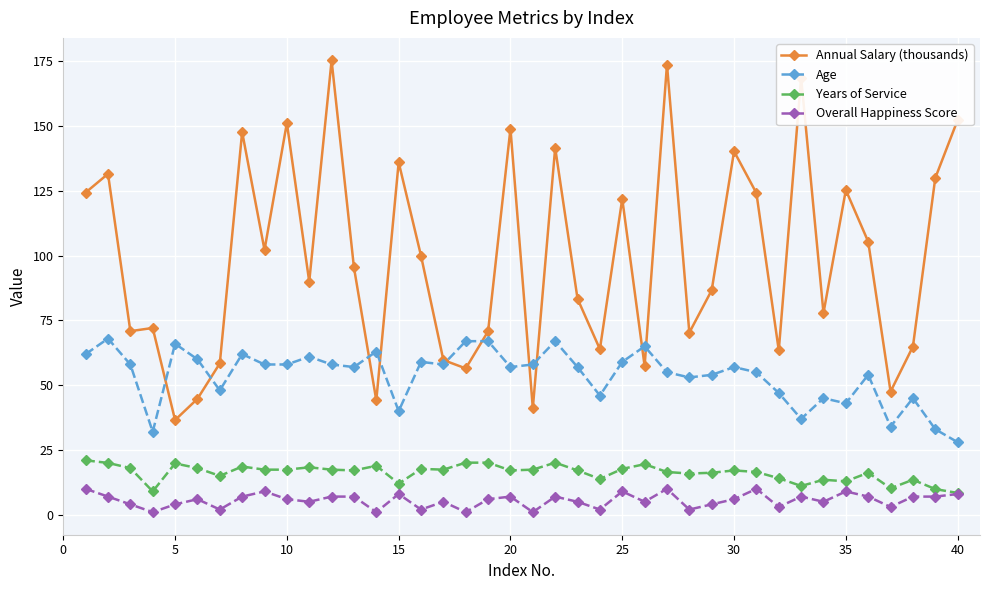

What is the value of the Years of Service point at the 8th from the left?

18.6